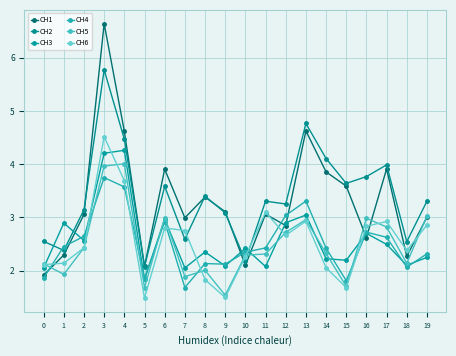

Which label corresponds to the smallest value in the chart?

5